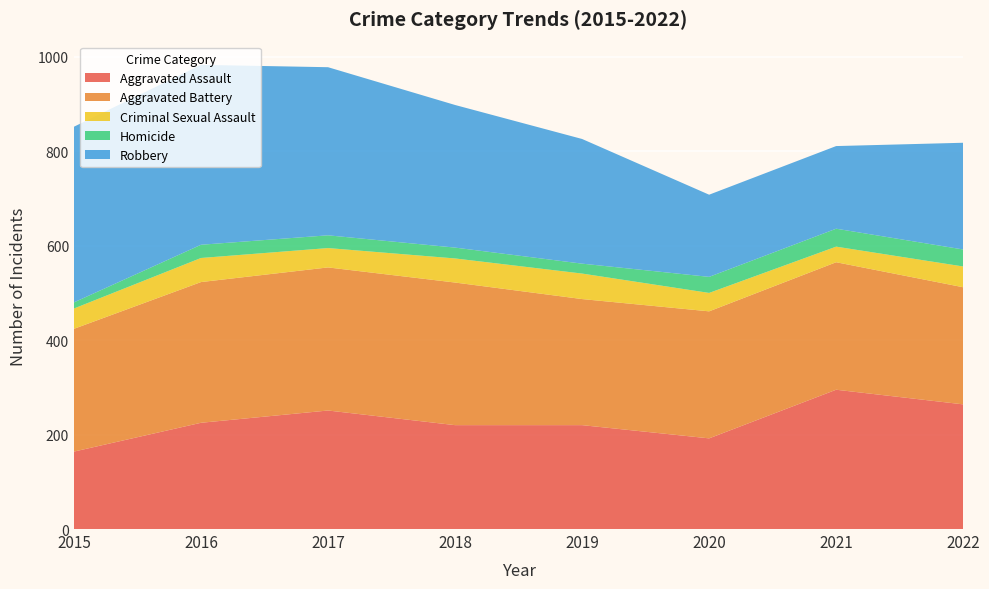

Reading left to right, extract all data points from this chart.

Aggravated Assault: 164	225	251	220	220	192	295	264
Aggravated Battery: 260	298	303	302	267	269	270	248
Criminal Sexual Assault: 43	51	41	51	54	39	33	44
Homicide: 13	28	27	23	21	34	38	36
Robbery: 372	381	356	302	264	174	175	226